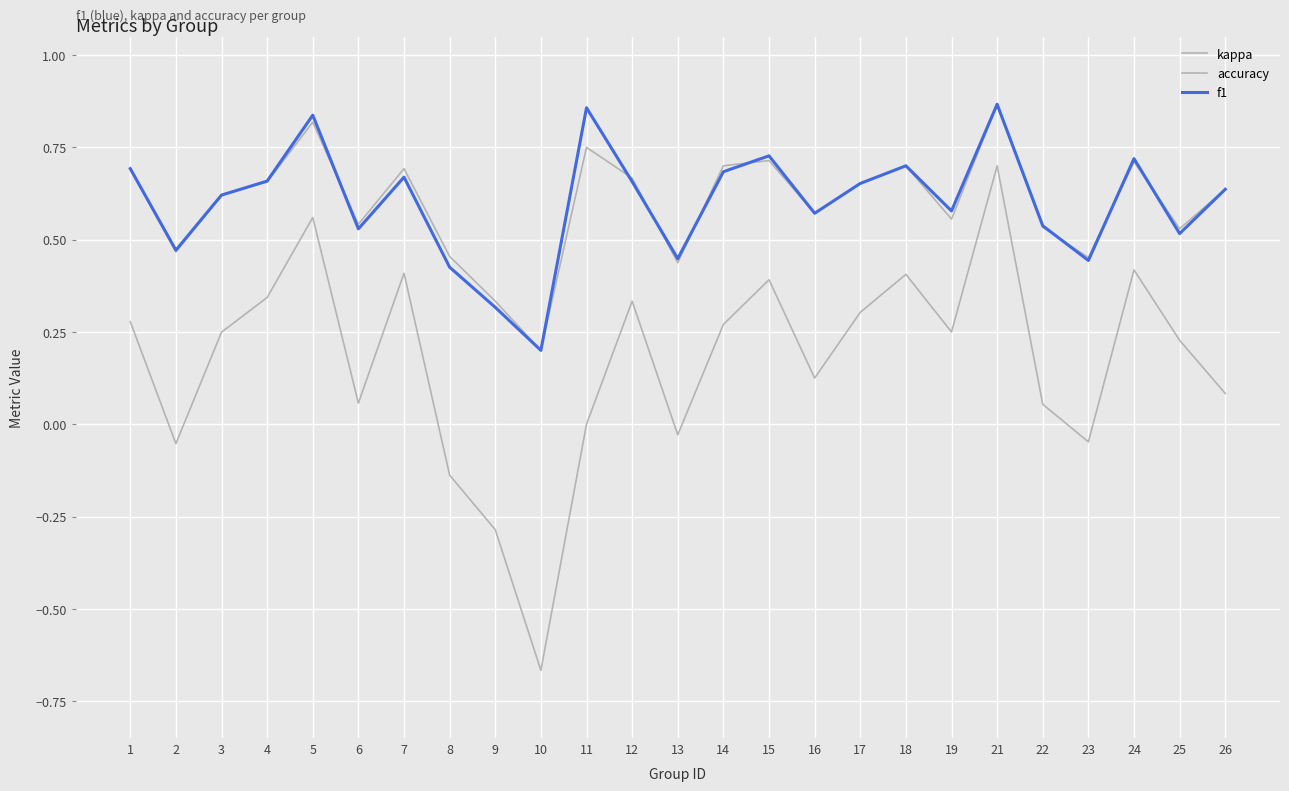

At which category is the sum across all series the highest?

21